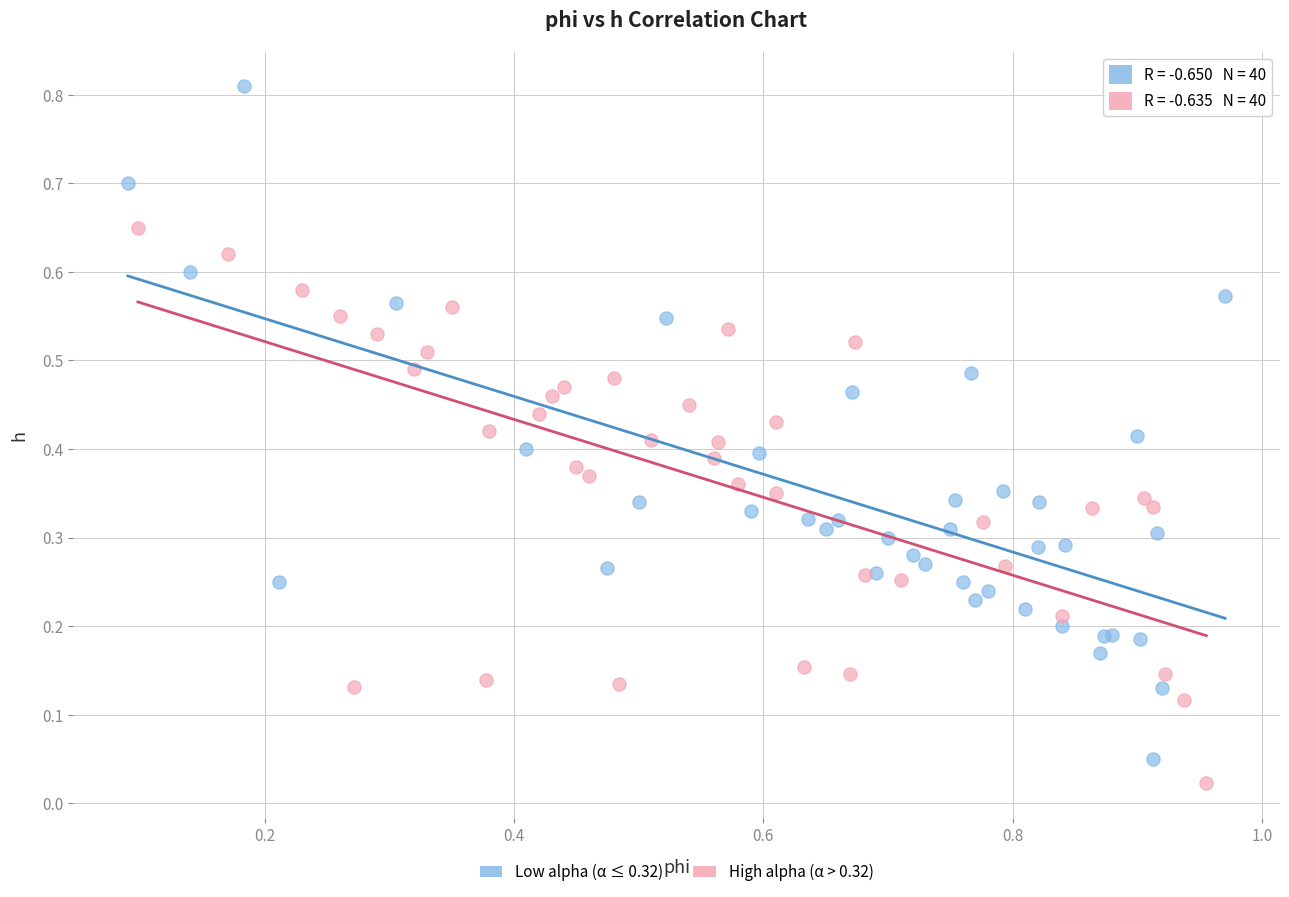

Which series has the largest Y range (max minus min)?

Low alpha (α ≤ 0.32)